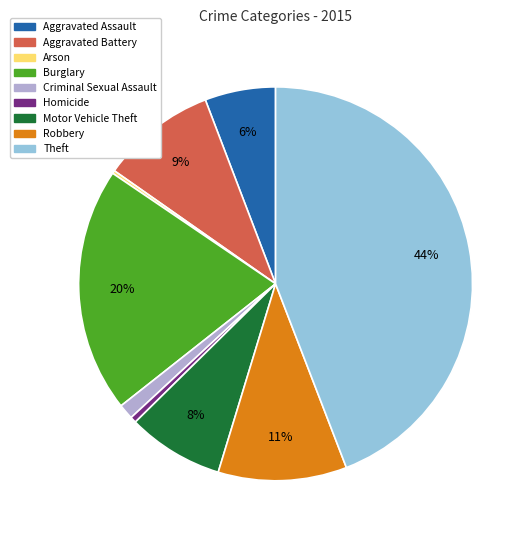

True or false: Aggravated Assault accounts for 6% of the total.

True